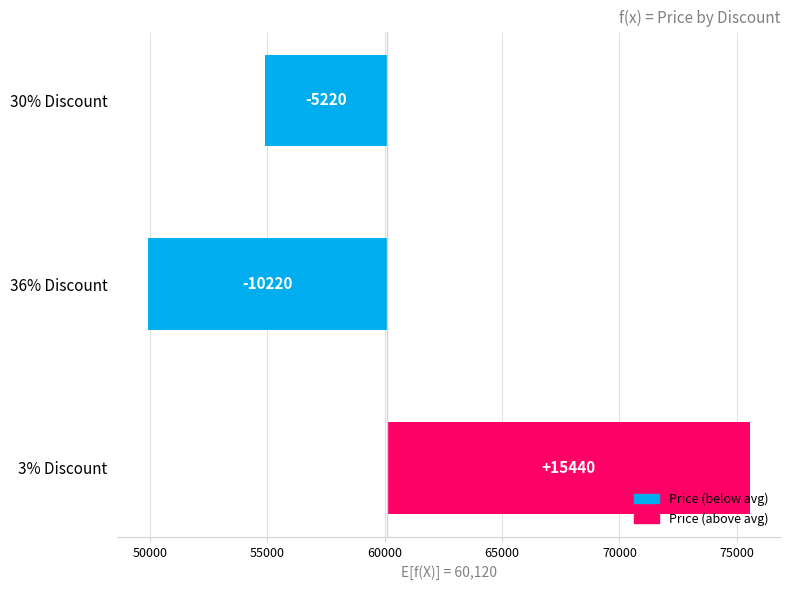

Reading left to right, transcribe all the data shown in this chart.

15440	-10220	-5220